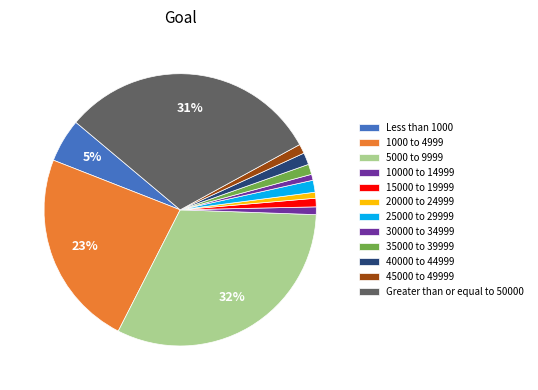

Count the number of slices in the pie.

12